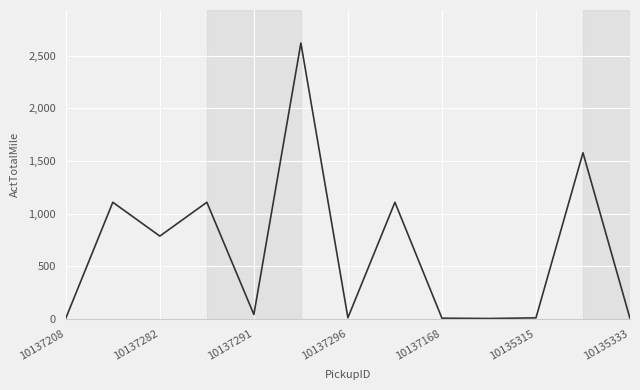

How many lines are shown in the chart?

1